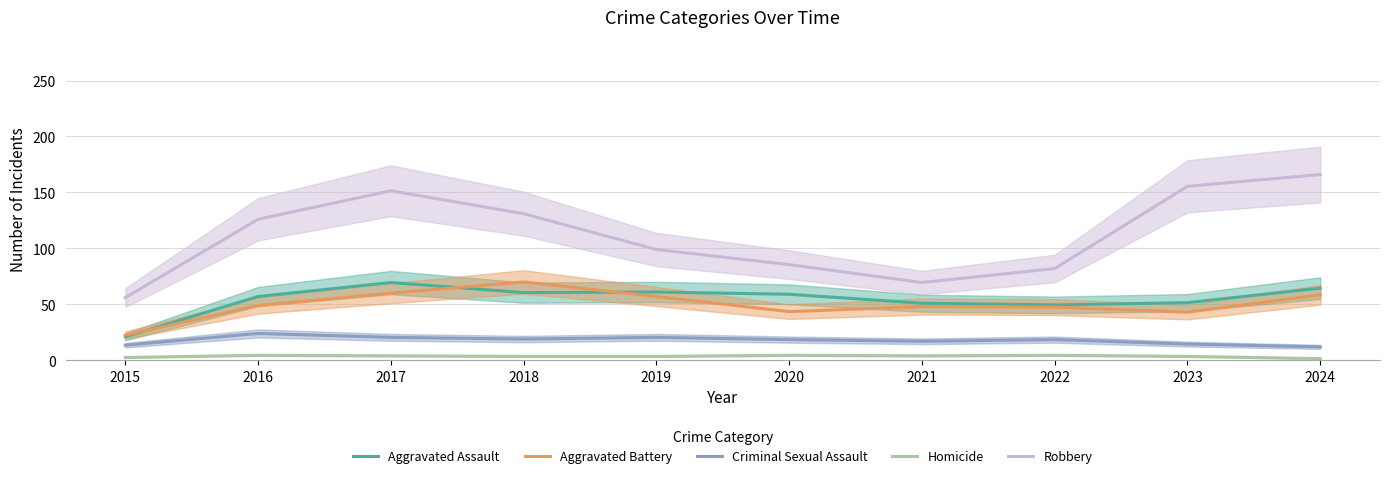

Which category has the highest value in the Criminal Sexual Assault series?

2016